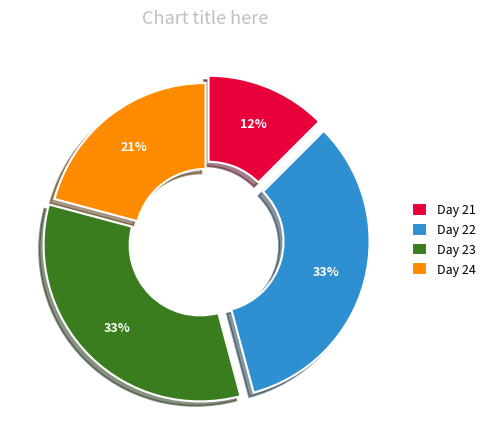

The Day 22 slice represents 33% of the pie. True or false?

True